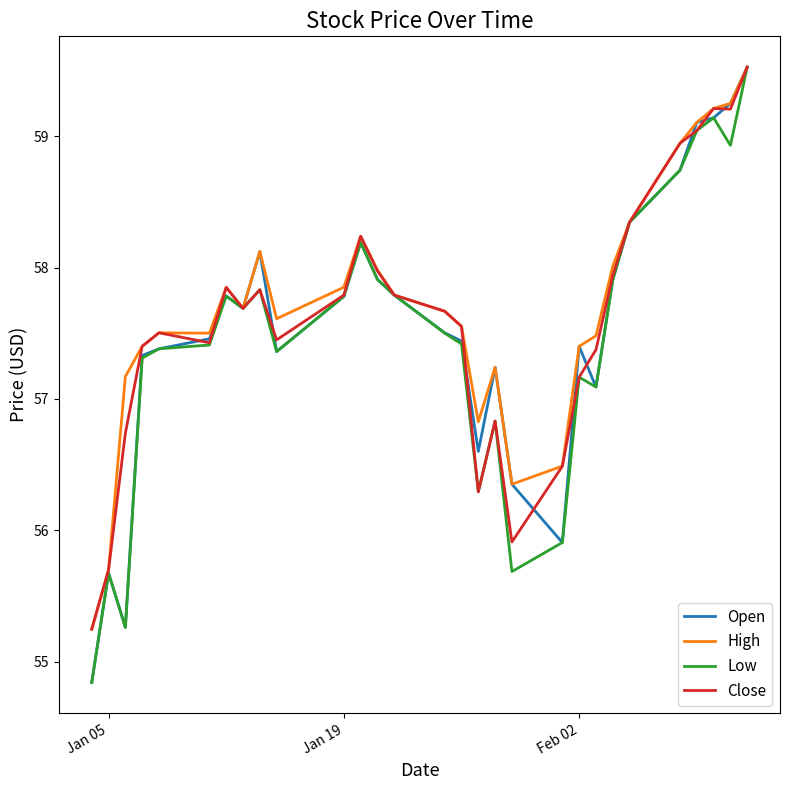

What is the minimum value shown in the chart?

54.8